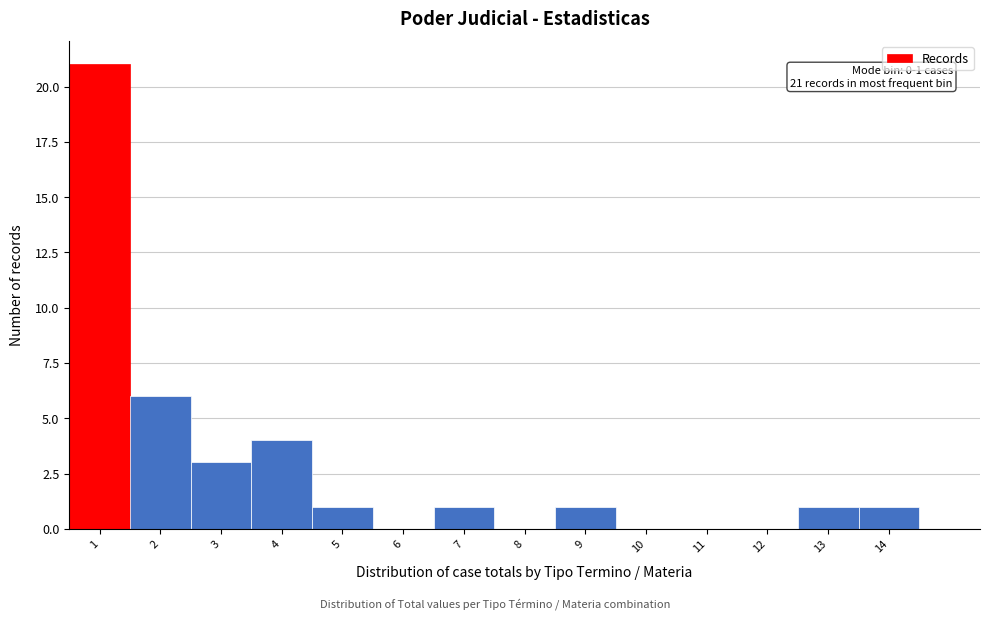

Which range on the x-axis has the tallest bar?

0.5 to 1.5